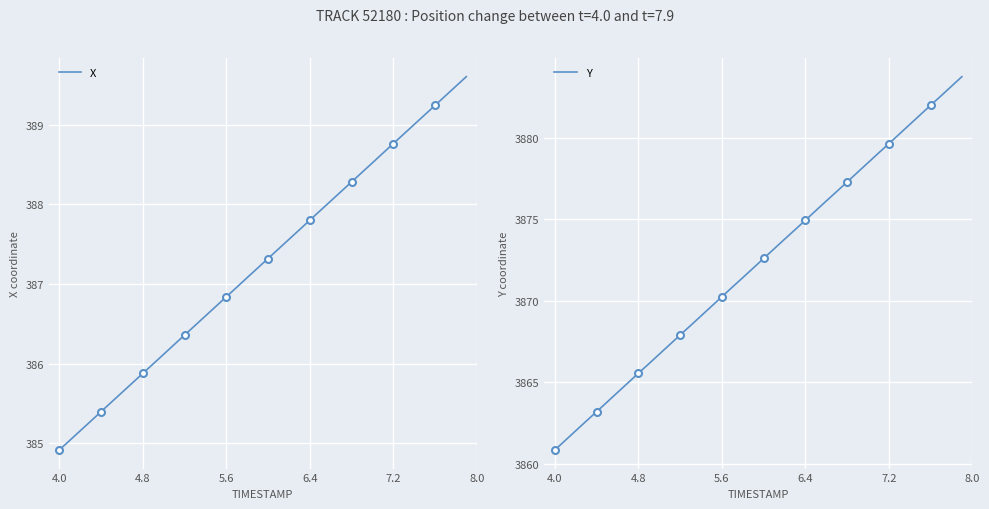

What is the highest value of the X series?

389.6